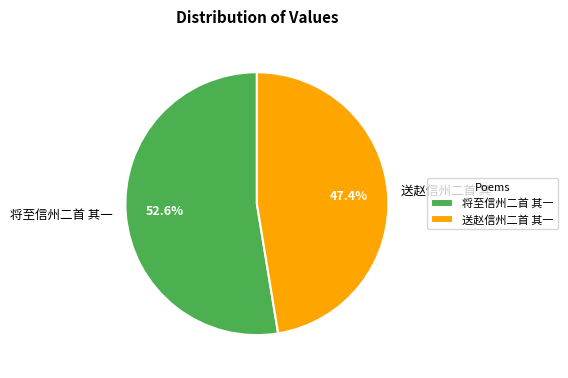

To the nearest percent, what portion does 送赵信州二首 其一 represent?

47%